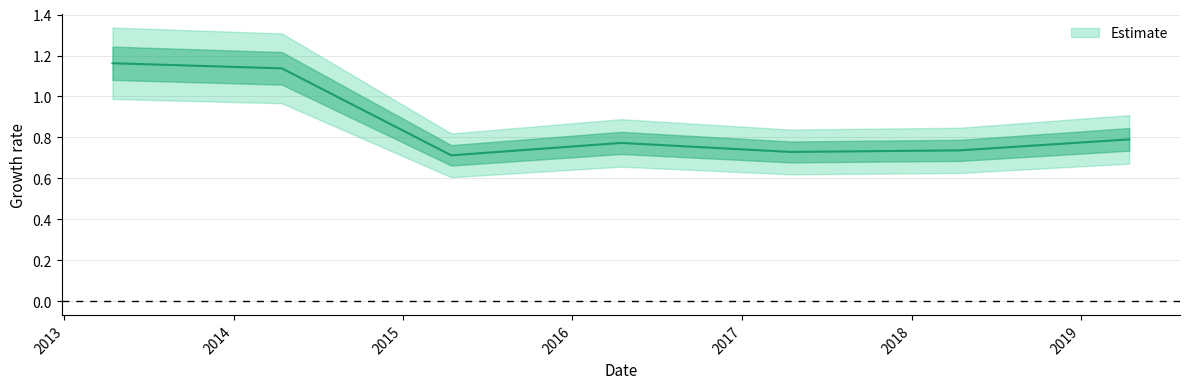

How many interior local peaks (higher than both neighbors) does the data have?

1